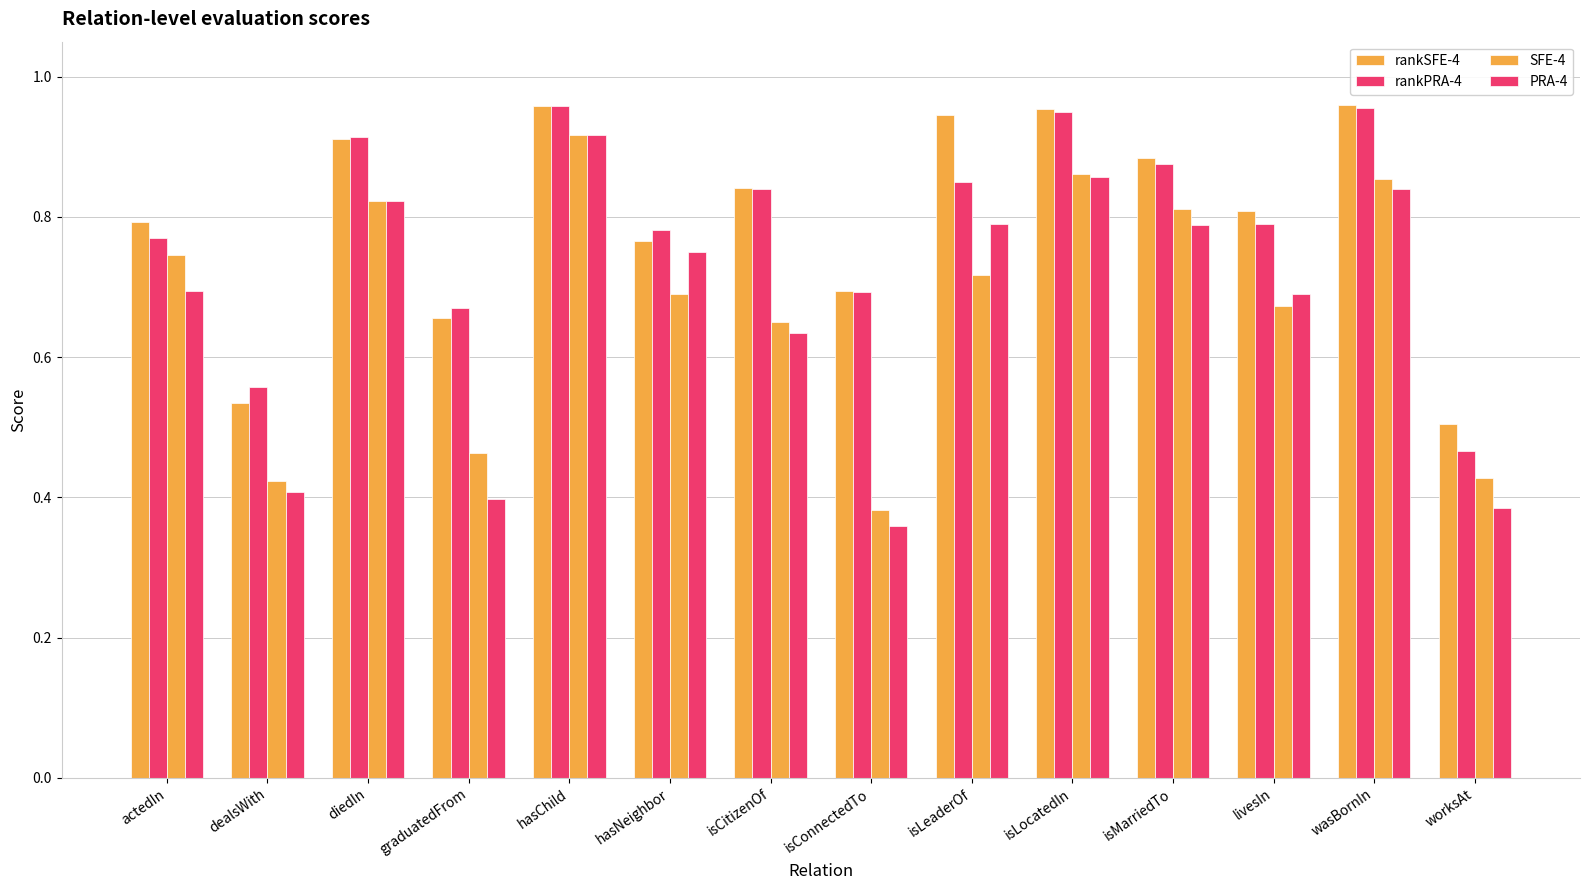

Count the SFE-4 values in the range 0 to 1.

14